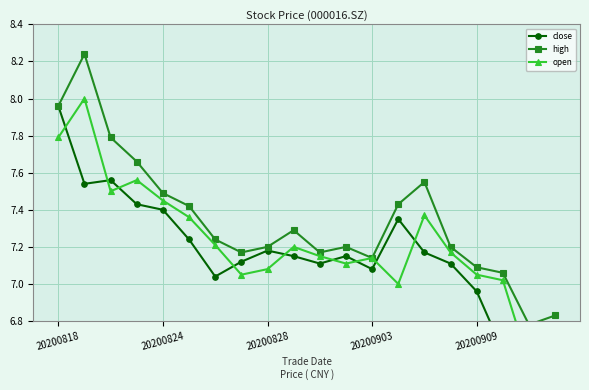

How many data points in close are above 7?

16